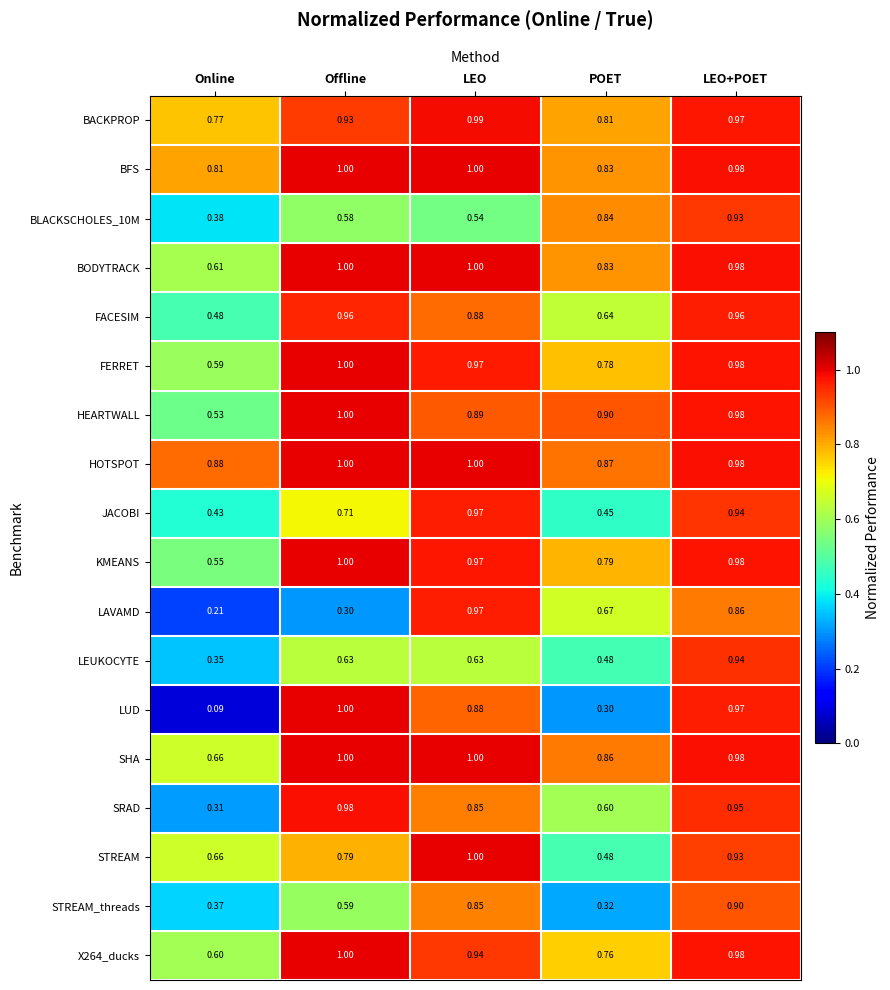

Rank the categories by FERRET value from lowest to highest.

Online, POET, LEO, LEO+POET, Offline